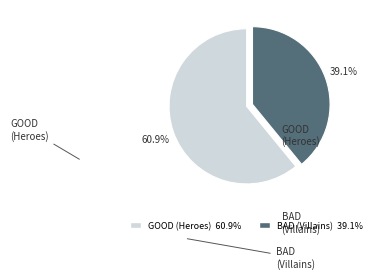

Is there any slice that represents more than half of the pie?

Yes